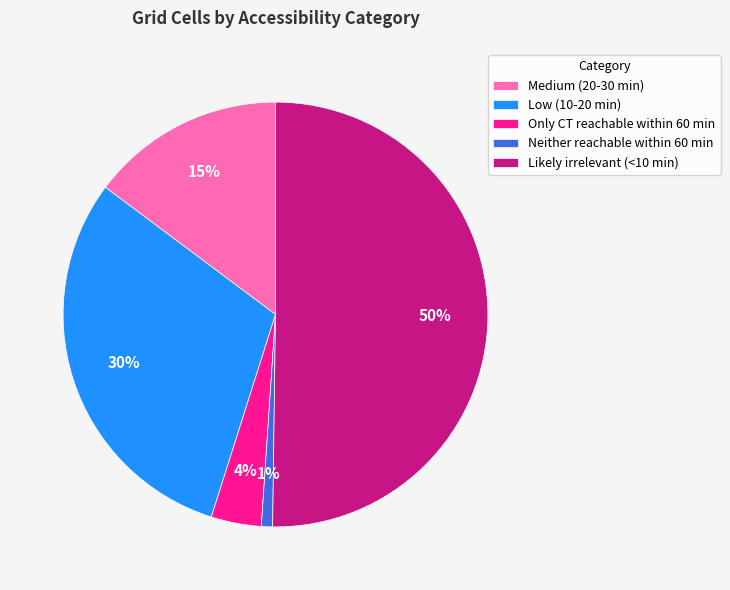

Which has a higher value, Neither reachable within 60 min or Low (10-20 min)?

Low (10-20 min)